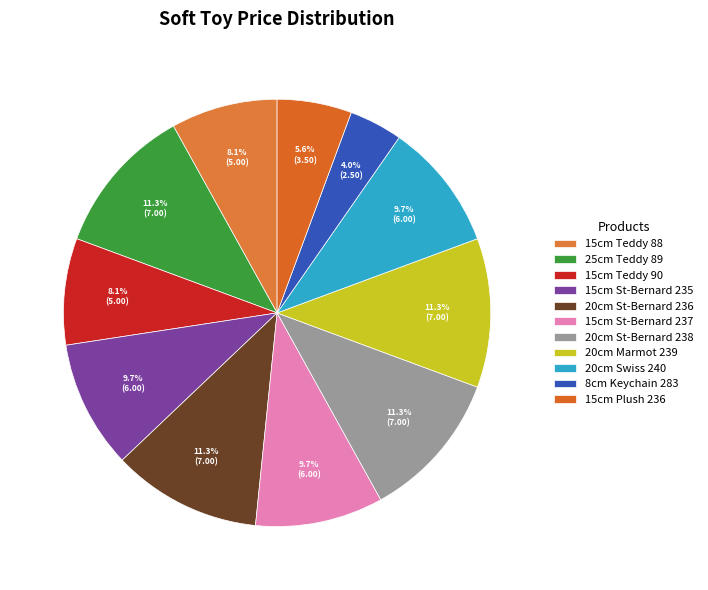

Which slice is the smallest?

8cm Keychain 283